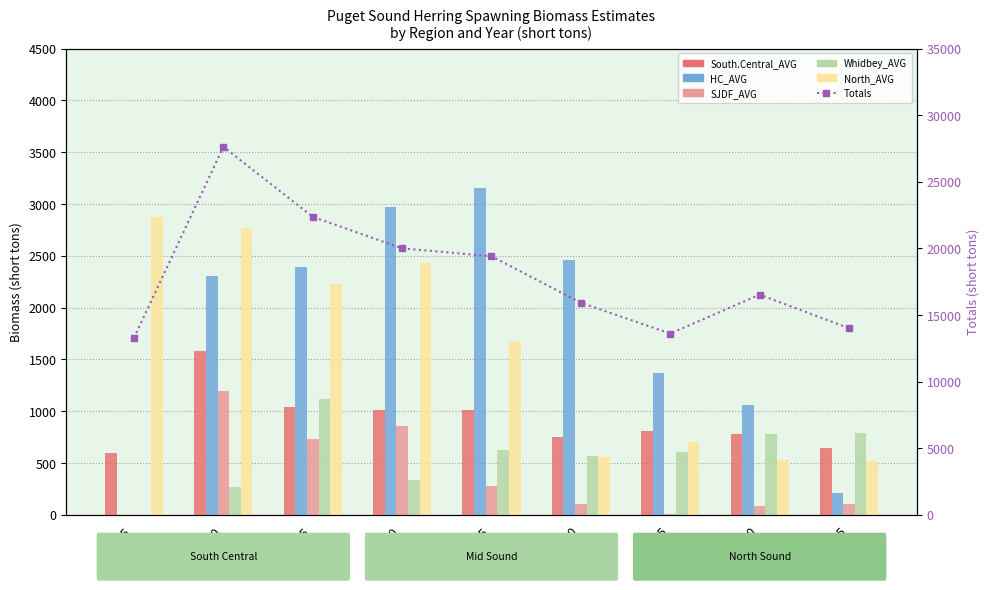

What are all the series names shown in the legend?

South.Central_AVG, HC_AVG, SJDF_AVG, Whidbey_AVG, North_AVG, Totals